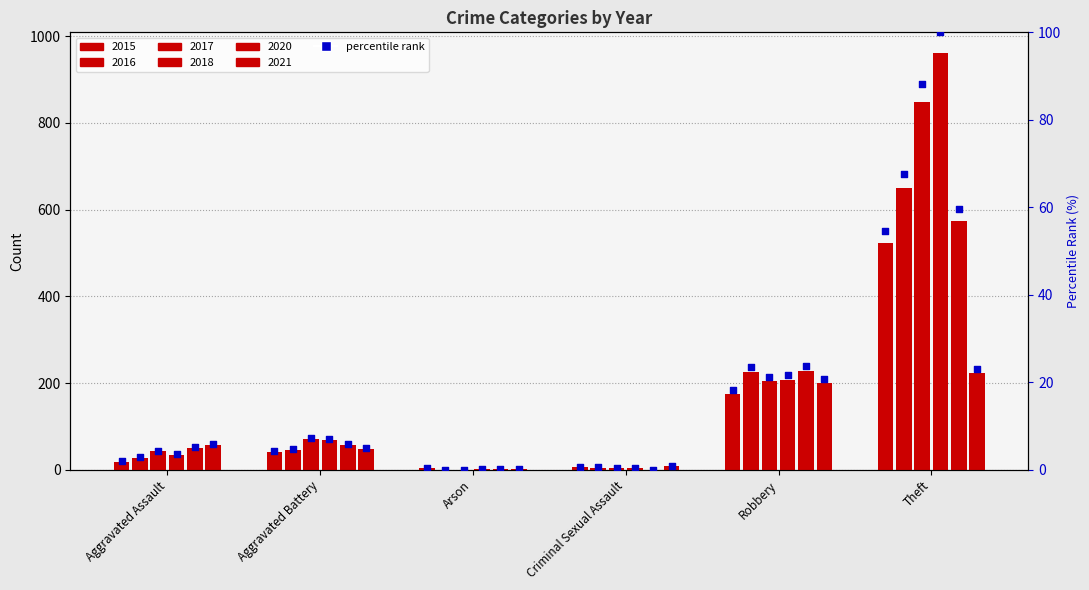

What is the change in value from Criminal Sexual Assault to Robbery?

+17.5